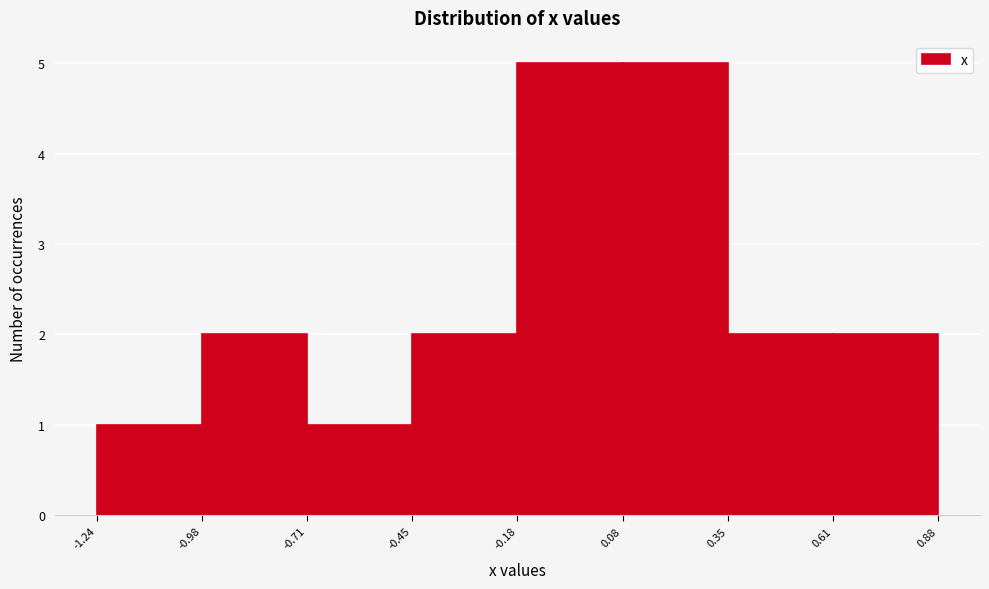

What is the height of the bar covering -0.45 to -0.18 on the x-axis? The values are not printed on the chart, so give them approximately, as read against the axis.

2